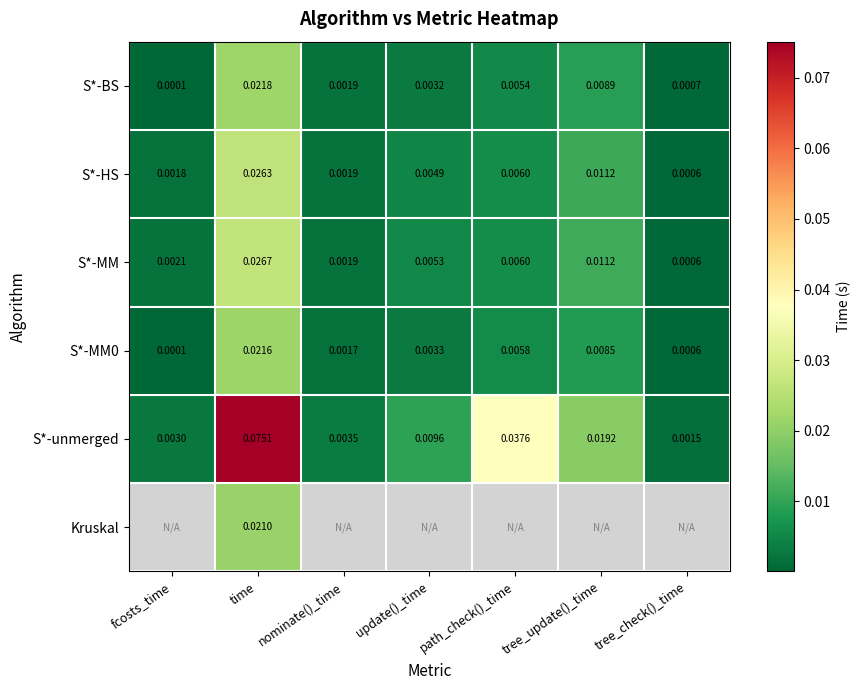

Is the value of S*-HS at tree_update()_time greater than the value of S*-MM0 at fcosts_time?

Yes